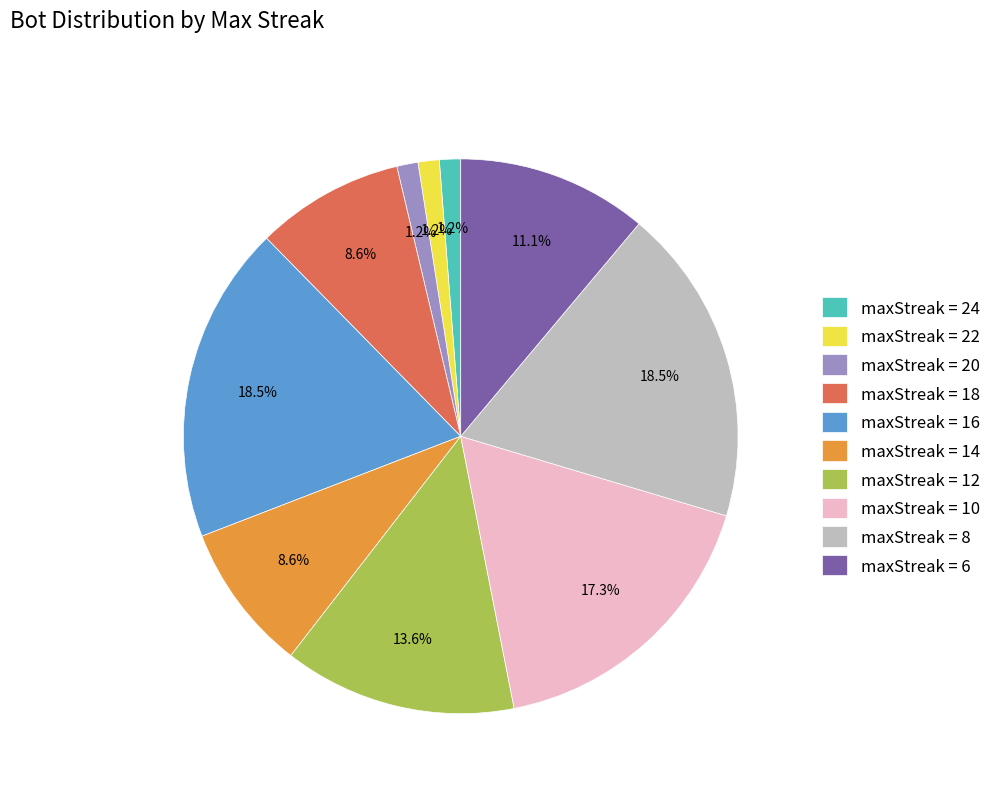

What is the ratio of the value at maxStreak = 24 to the value at maxStreak = 22?

1.0